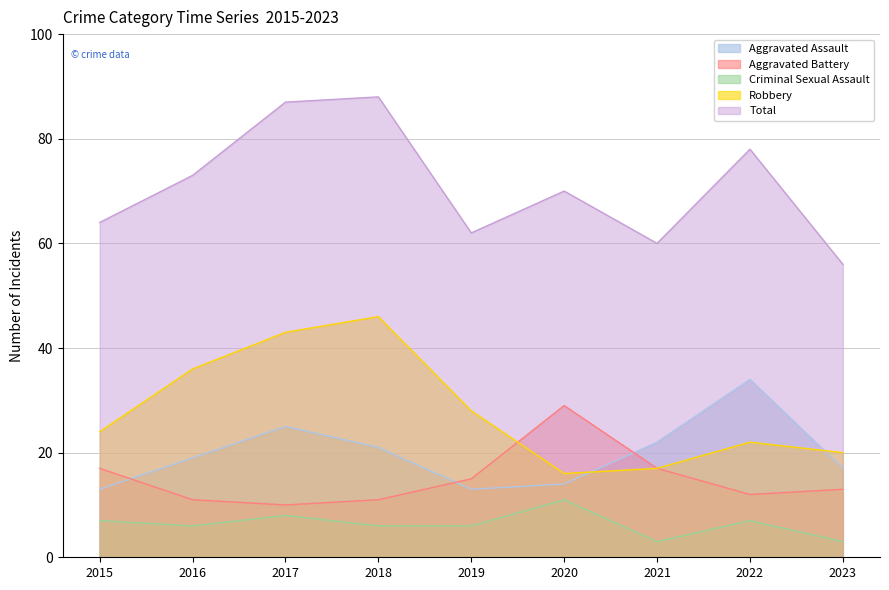

What is the minimum value shown in the chart?

3